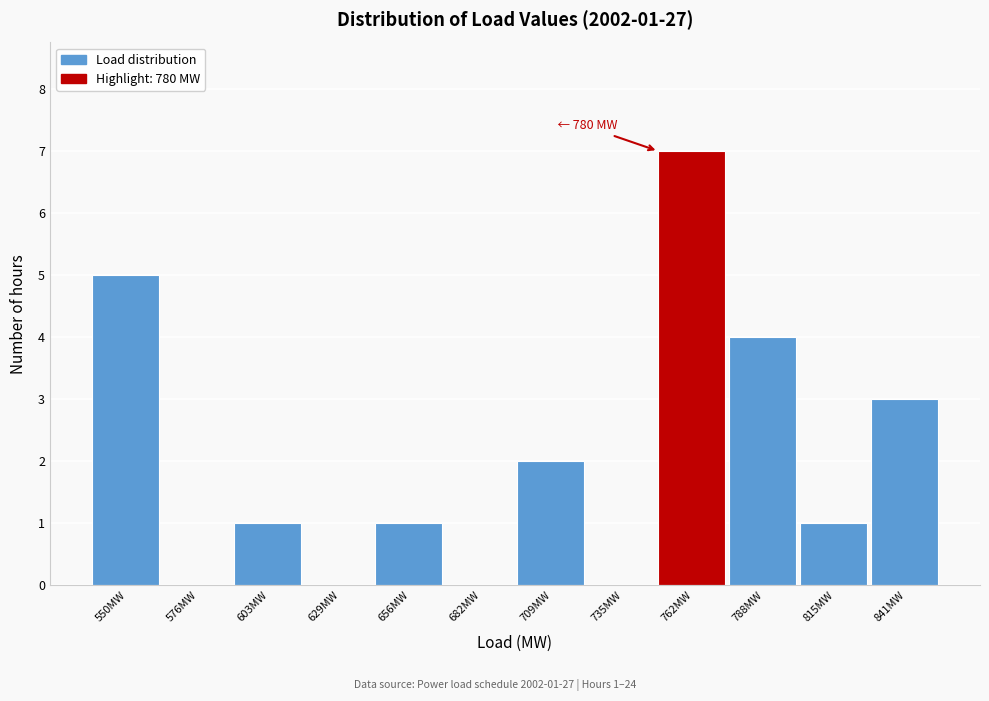

Reading left to right, list all the values displayed in this chart.

550MW=5	576MW=0	603MW=1	629MW=0	656MW=1	682MW=0	709MW=2	735MW=0	762MW=7	788MW=4	815MW=1	841MW=3